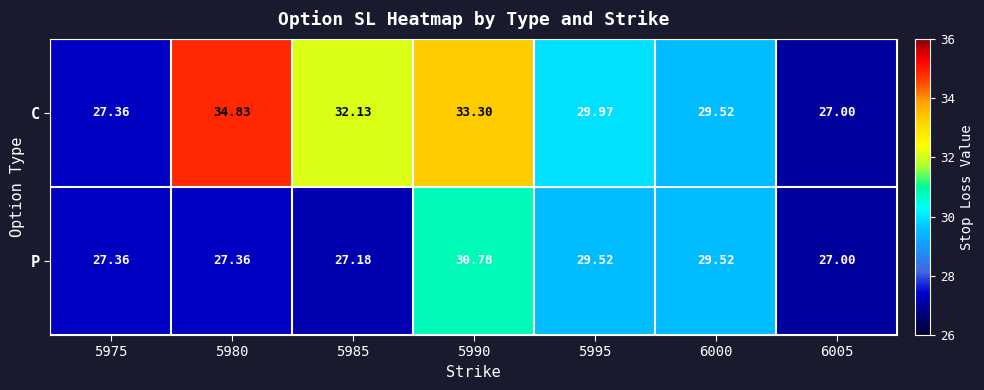

Which series has the largest range (max minus min)?

C